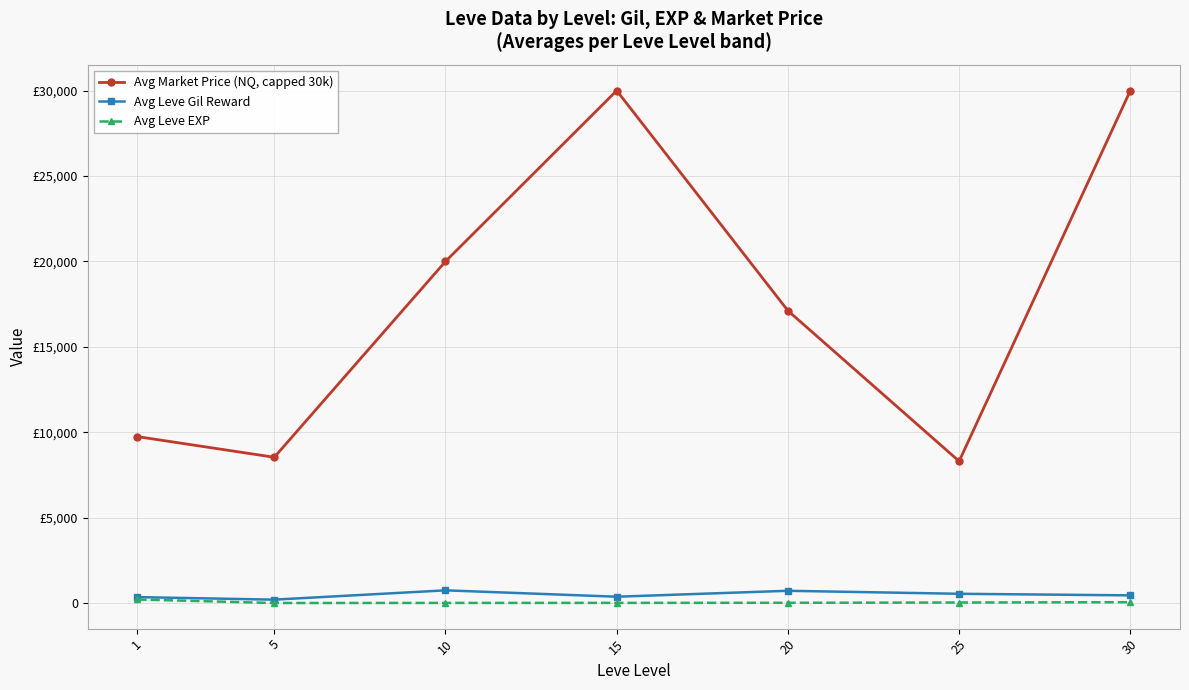

Does the chart have visible grid lines?

Yes